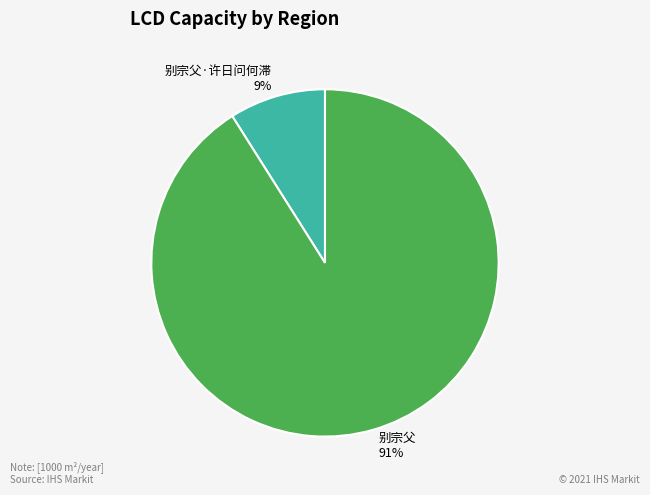

Count the number of slices in the pie.

2